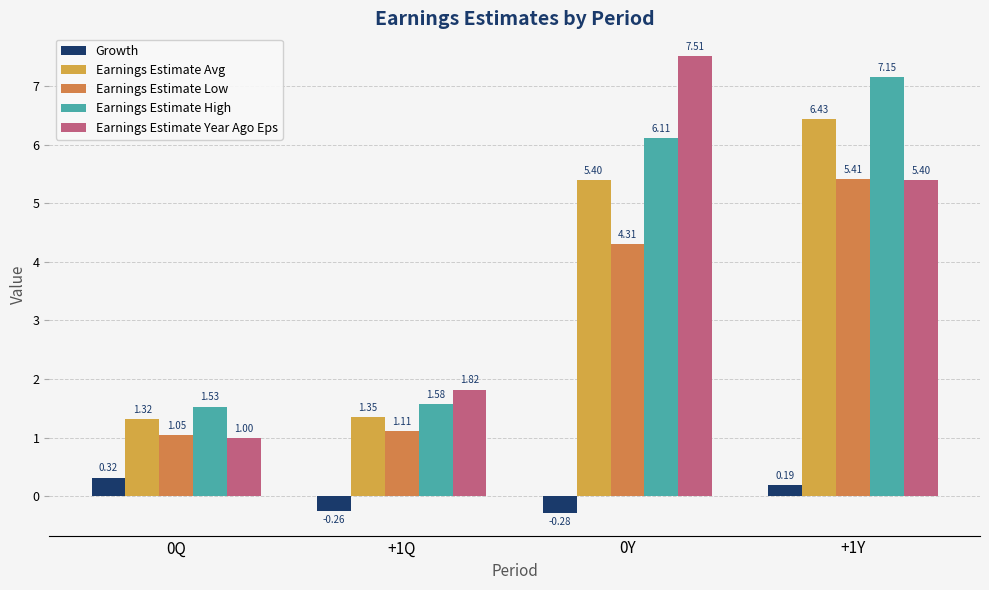

Are the bars horizontal?

No